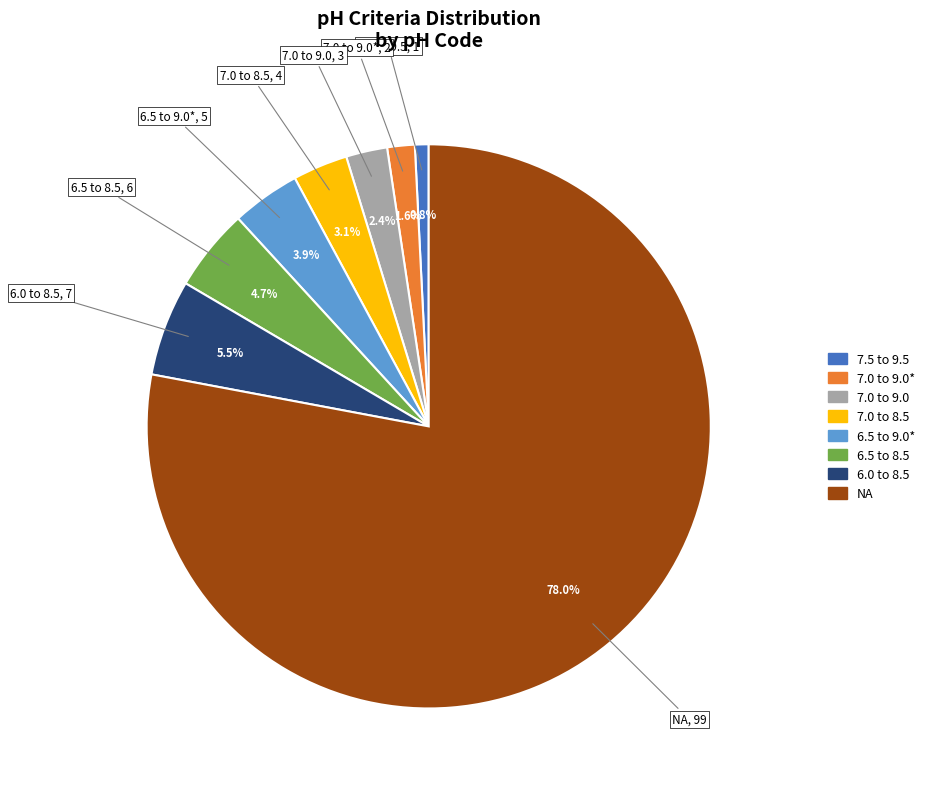

What percentage do 6.5 to 9.0* and 7.0 to 9.0 together represent?

6.3%